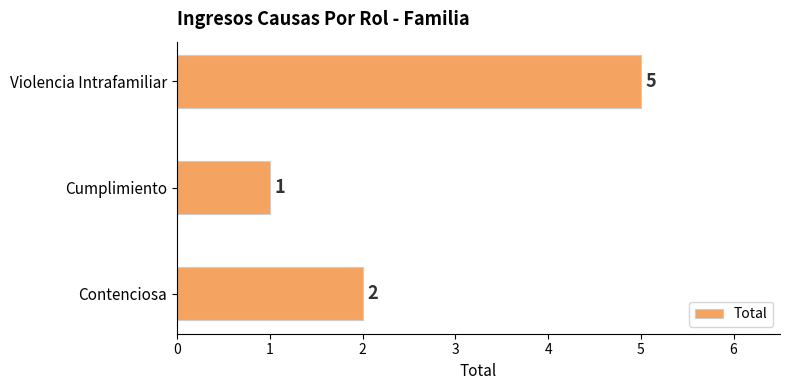

List the labels in order of value, largest first.

Violencia Intrafamiliar, Contenciosa, Cumplimiento